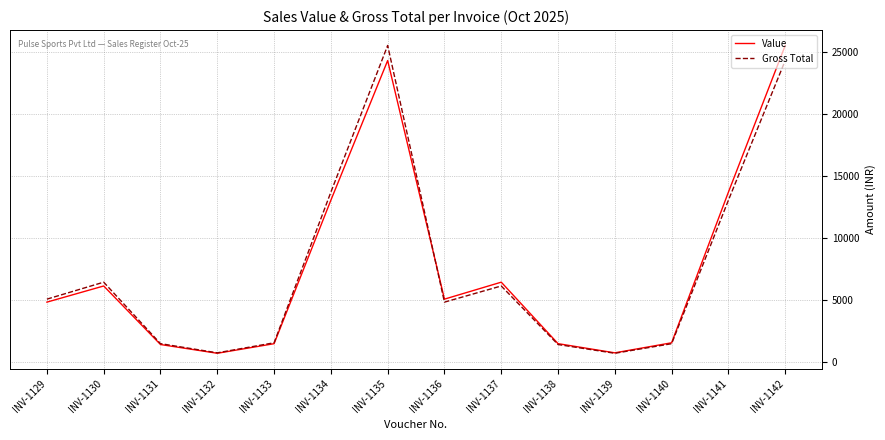

How many lines are shown in the chart?

2